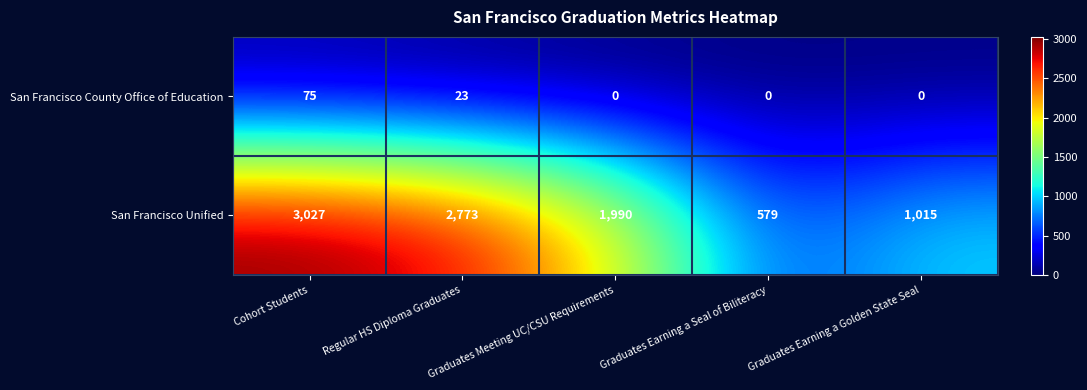

What is the maximum value shown in the chart?

3027